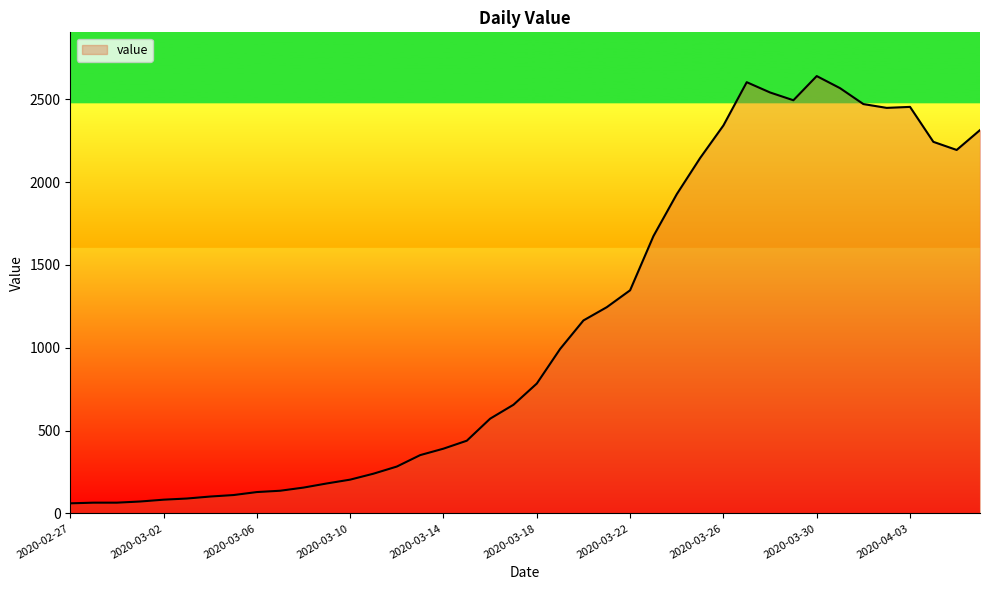

How many lines are shown in the chart?

1